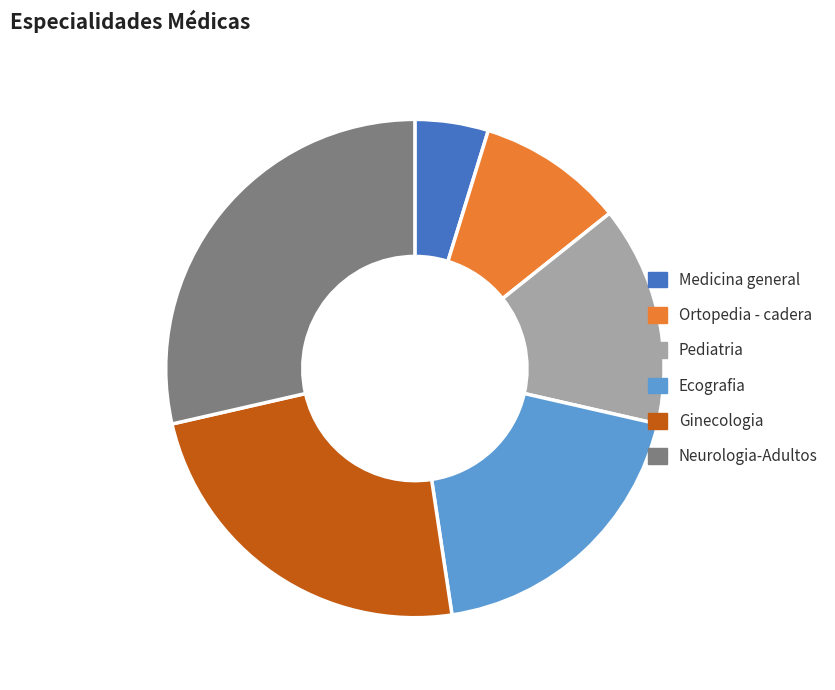

What is the smallest slice in the pie chart?

Medicina general